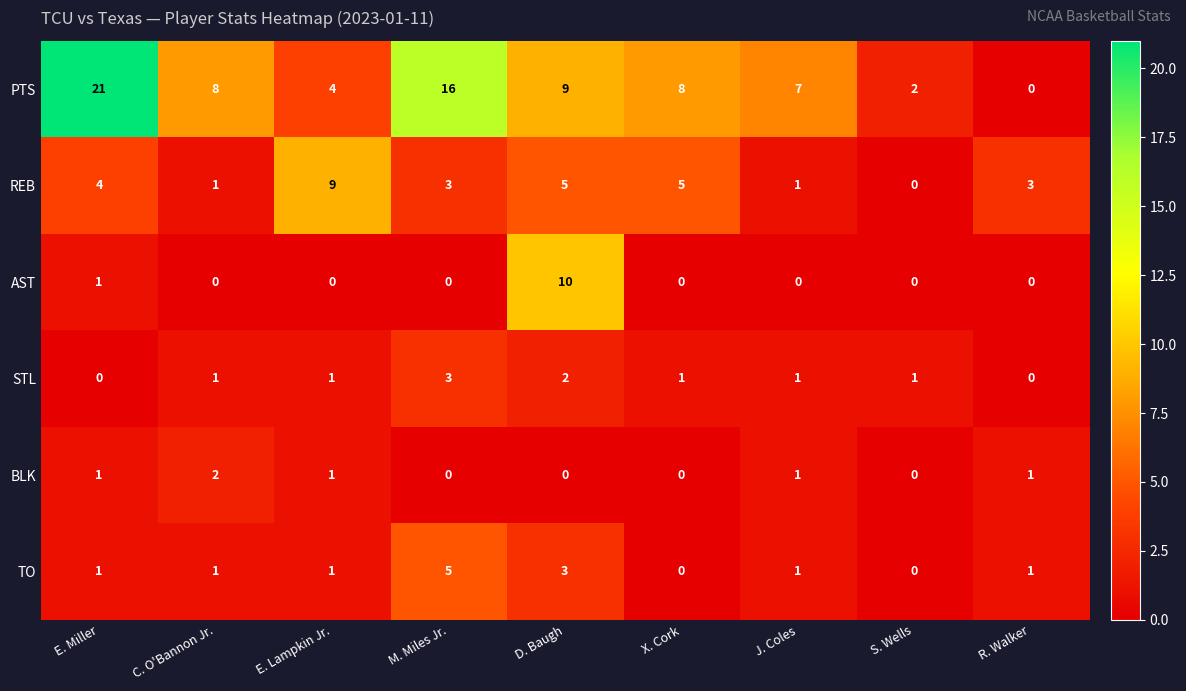

Which series changed the most between C. O'Bannon Jr. and X. Cork?

REB